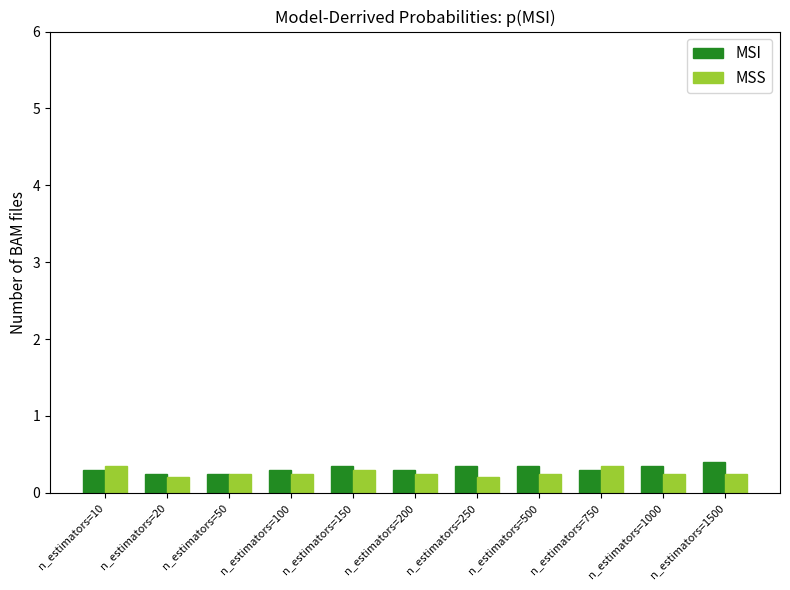

Count the number of categories in the chart.

11